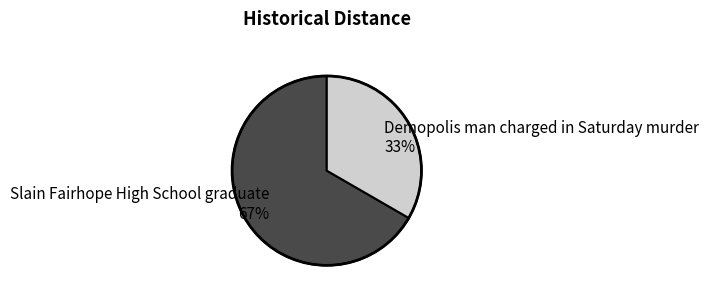

True or false: Demopolis man charged in Saturday murder accounts for 33% of the total.

True